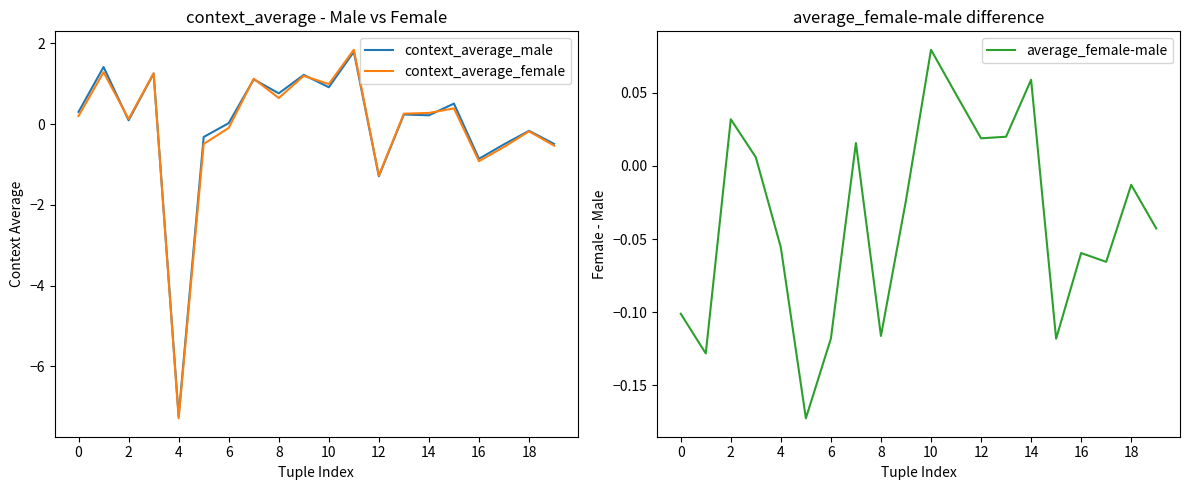

At which label does average_female-male reach its peak?

10